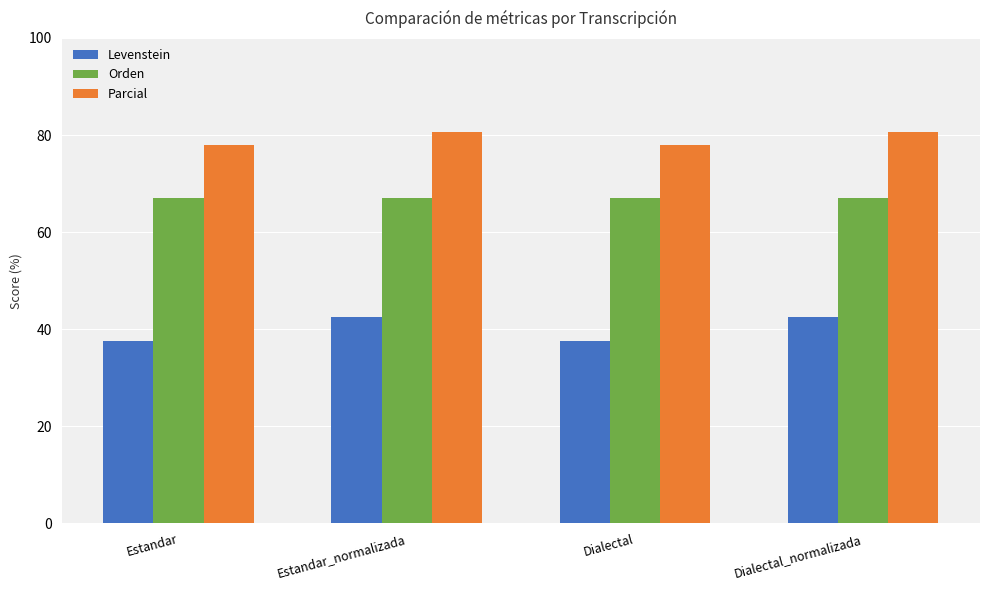

At how many categories does at least one series exceed 43?

4